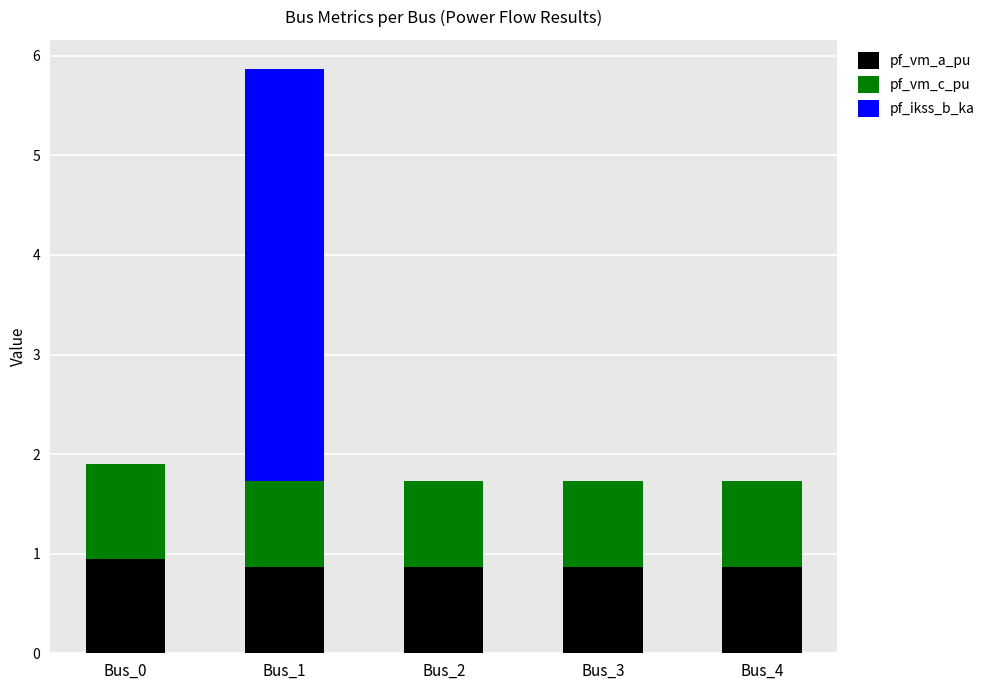

What is the total value across all series at Bus_1?

5.9